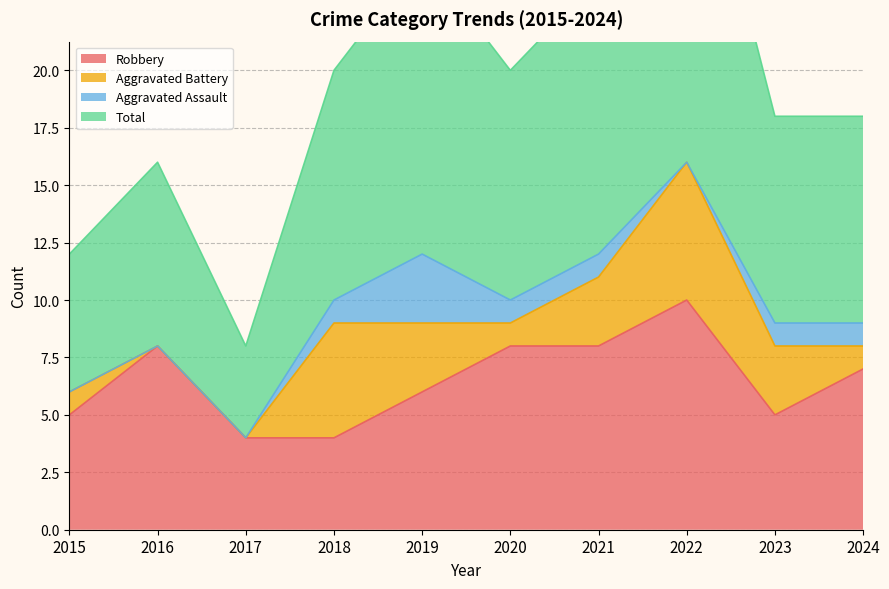

What is the difference between the Total values at 2024 and 2016?

2